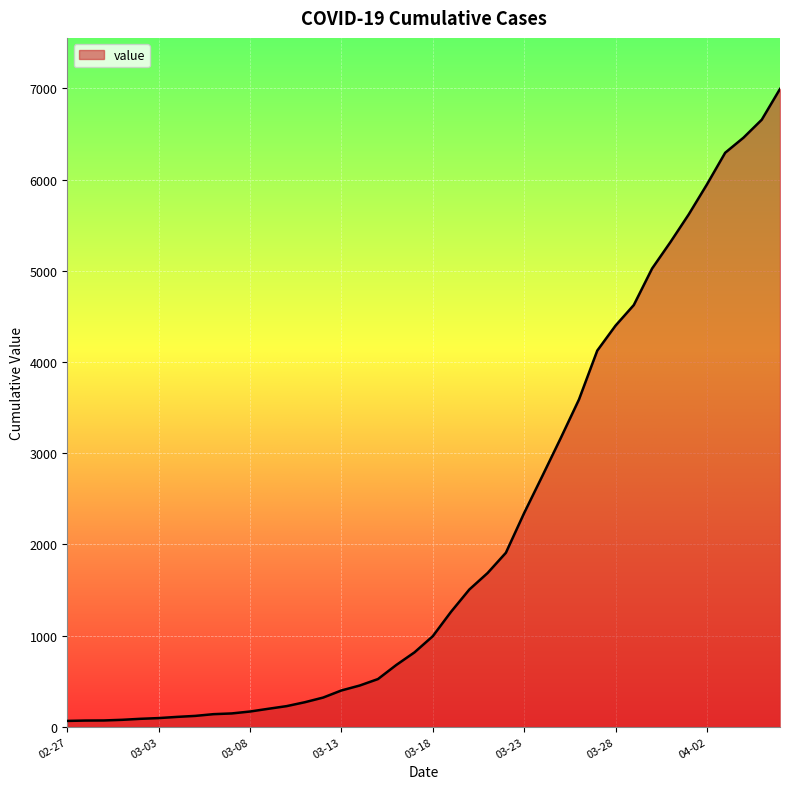

What is the greatest value displayed?

6995